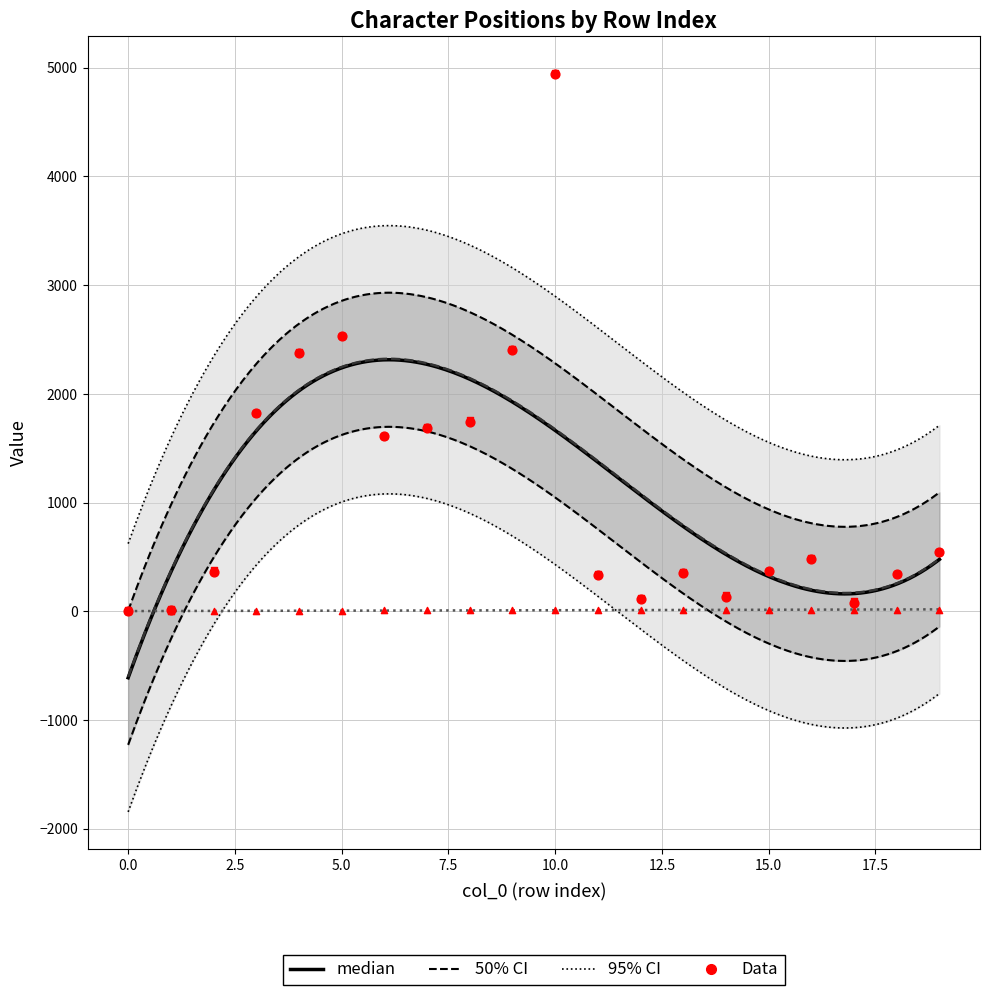

At which category is the sum across all series the highest?

10